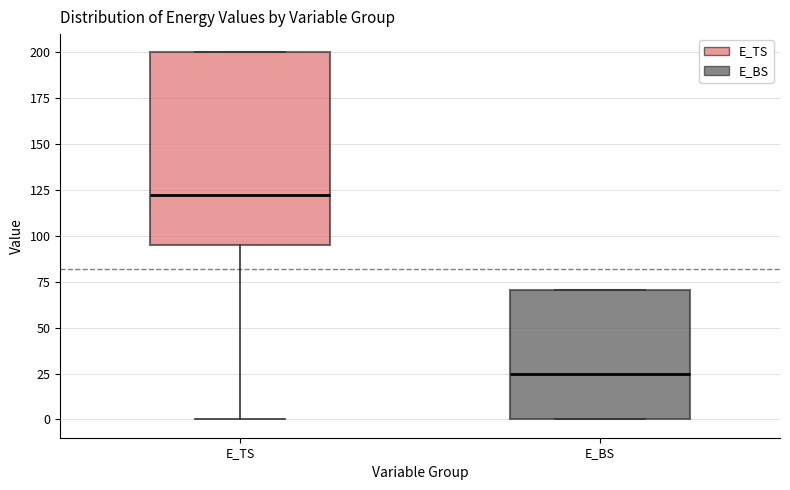

Which box has the highest median line?

E_TS